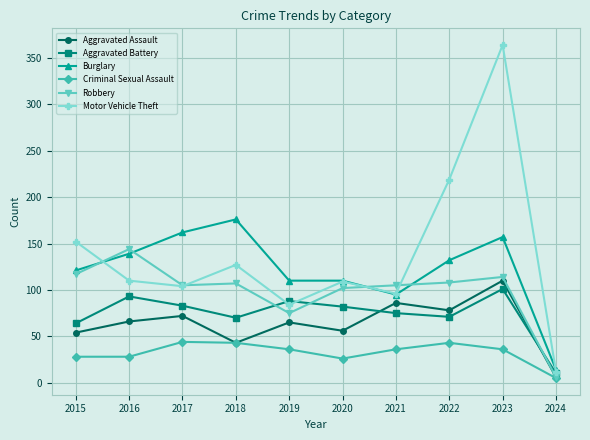

What is the difference between the maximum and minimum values in the Burglary series?

162